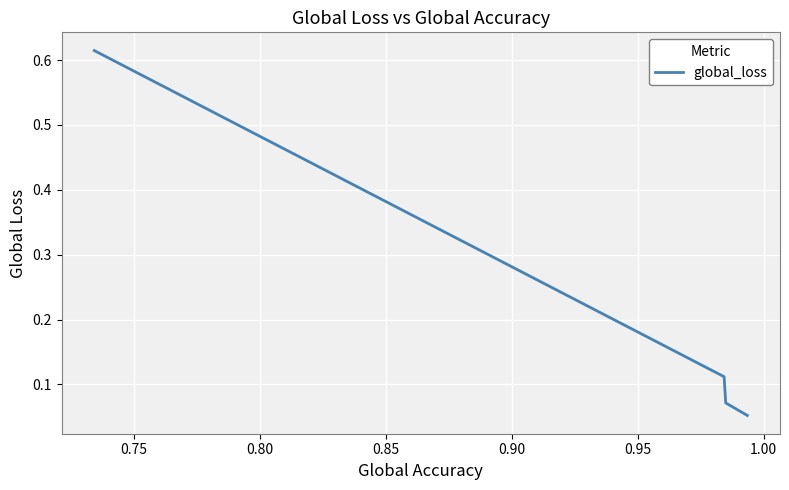

True or false: the data has more than 2 interior local peaks.

False